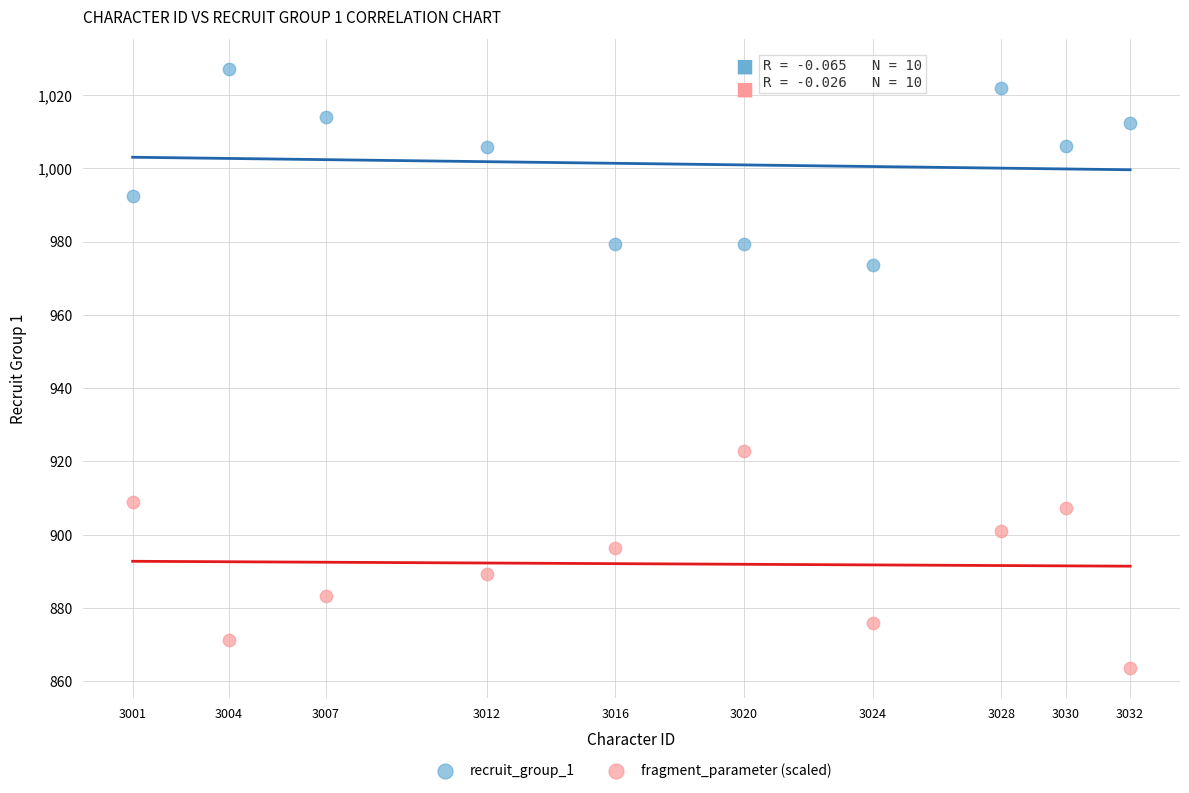

Which series reaches the maximum Y coordinate?

recruit_group_1